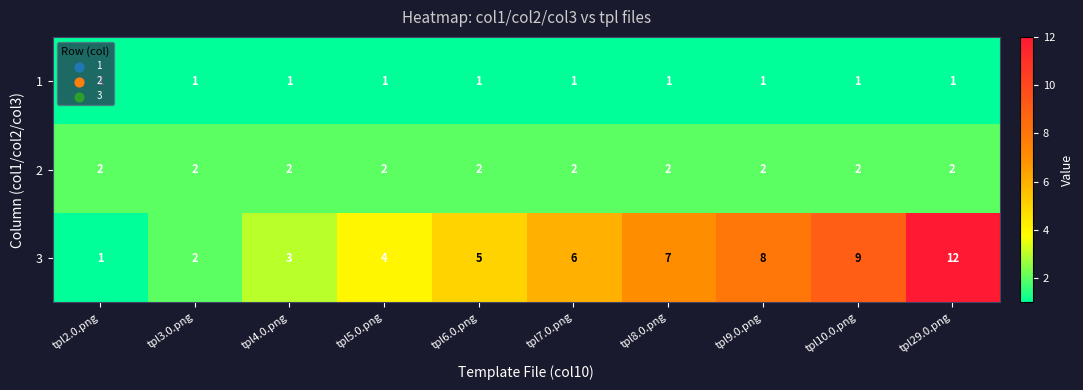

What is the total value across all series at tpl6.0.png?

8